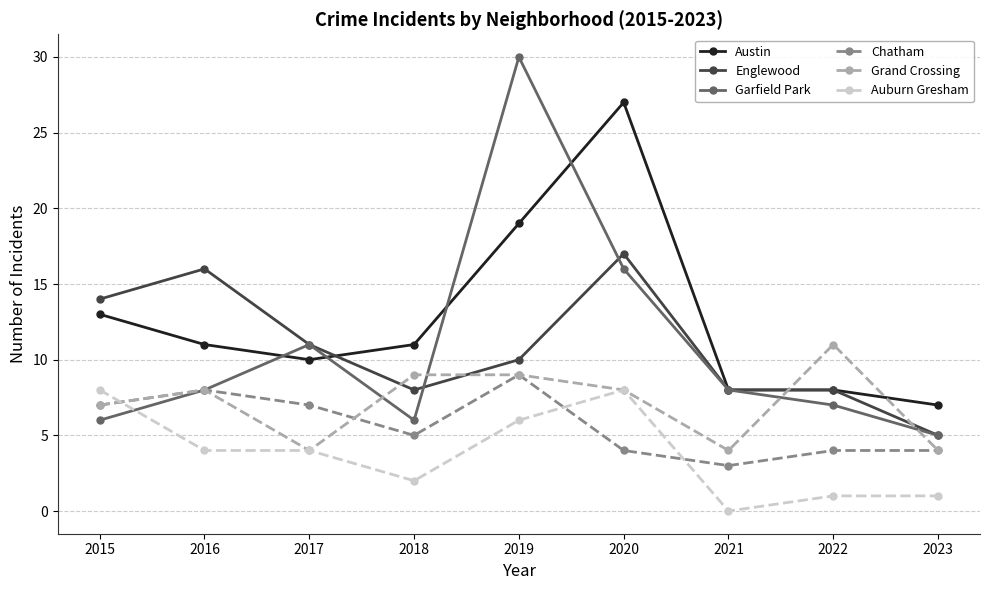

Which series has the largest total across all categories?

Austin